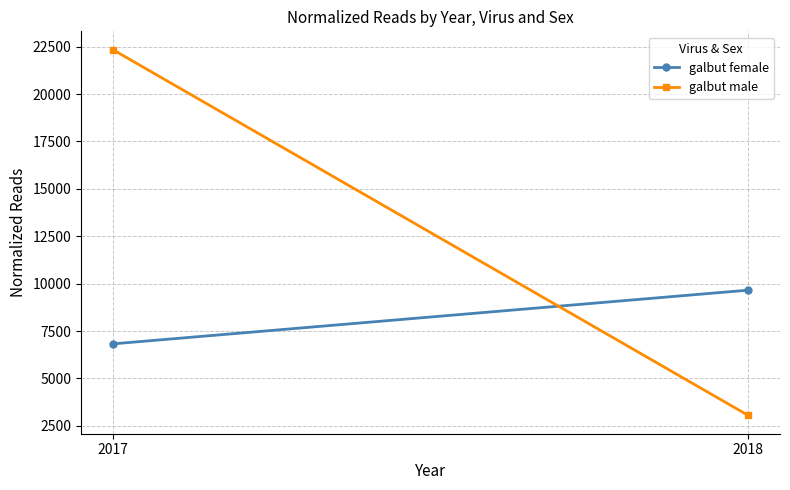

What is the difference between the maximum and minimum values in the galbut male series?

19291.9